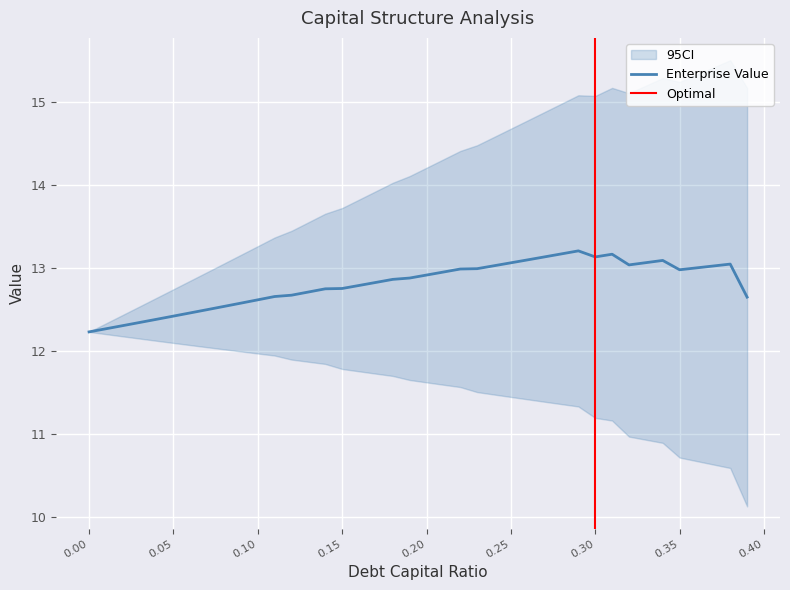

What is the maximum value for Enterprise Value?

13.2